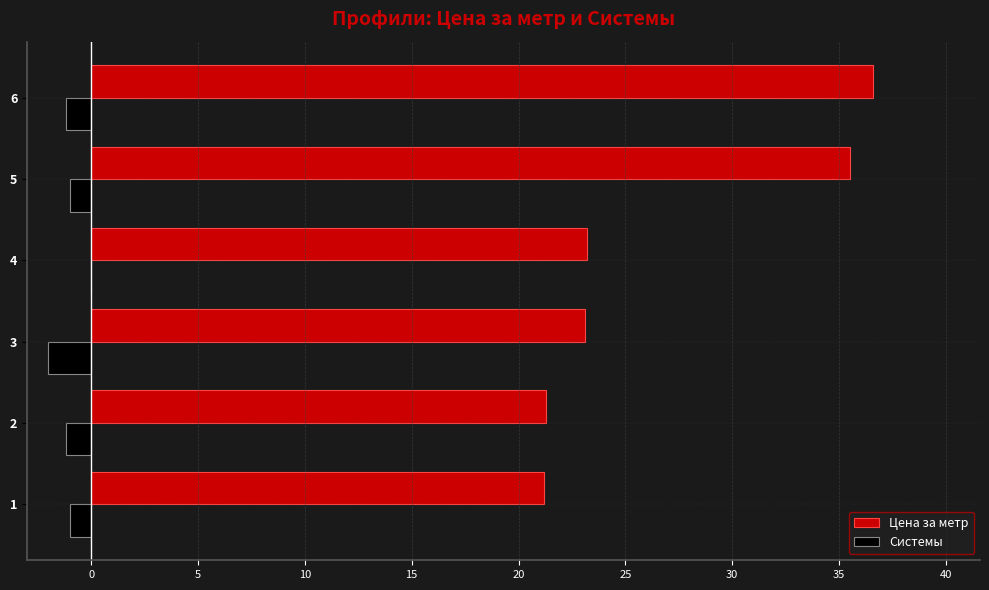

Is the value of Системы at 4 greater than the value of Цена за метр at 3?

No